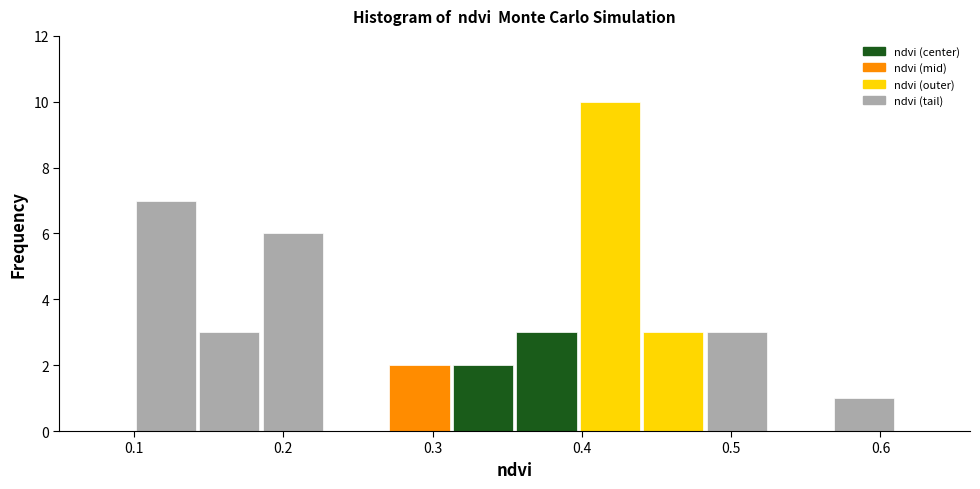

Reading left to right, list every bar in this chart as the range it spans on the x-axis followed by its height. Neither the bar edges nor the heights are printed on the chart, so give them approximately, as read against the axes.

0.10 to 0.14: 7
0.14 to 0.19: 3
0.19 to 0.23: 6
0.23 to 0.27: 0
0.27 to 0.31: 2
0.31 to 0.36: 2
0.36 to 0.40: 3
0.40 to 0.44: 10
0.44 to 0.48: 3
0.48 to 0.53: 3
0.53 to 0.57: 0
0.57 to 0.61: 1